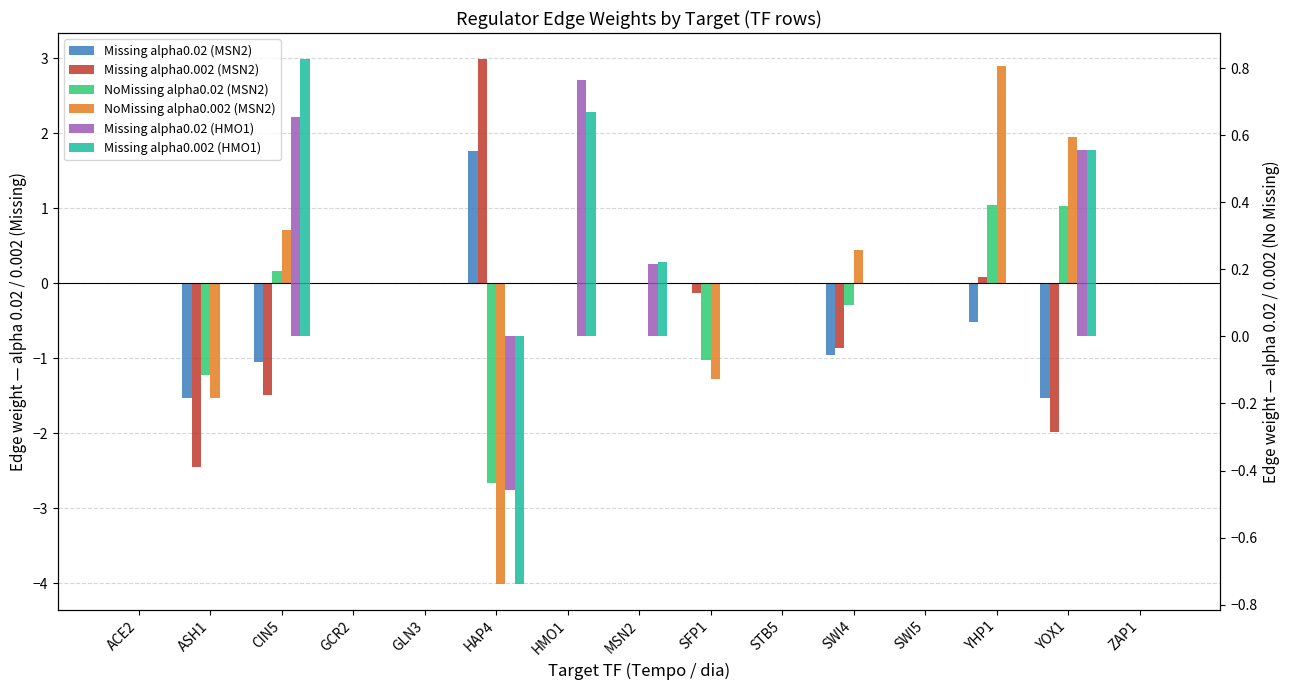

At which category does the chart reach its peak across all series?

HAP4